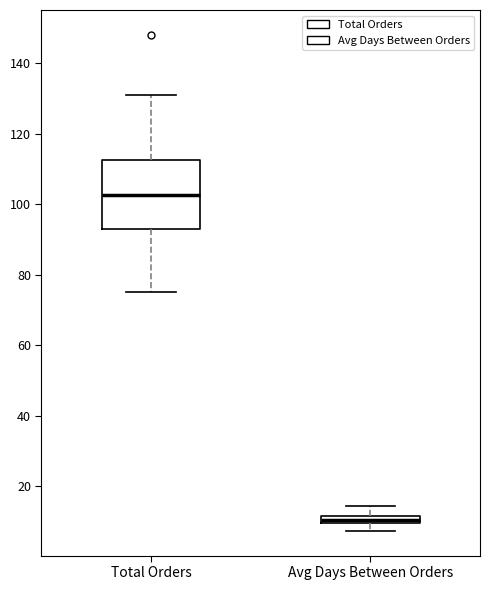

Comparing the boxes themselves (not the whiskers), which one is the tallest?

Total Orders